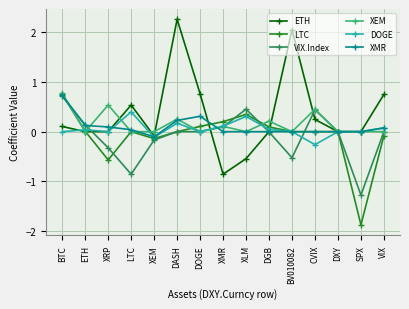

The value of XEM at XEM is 0.0. True or false?

True